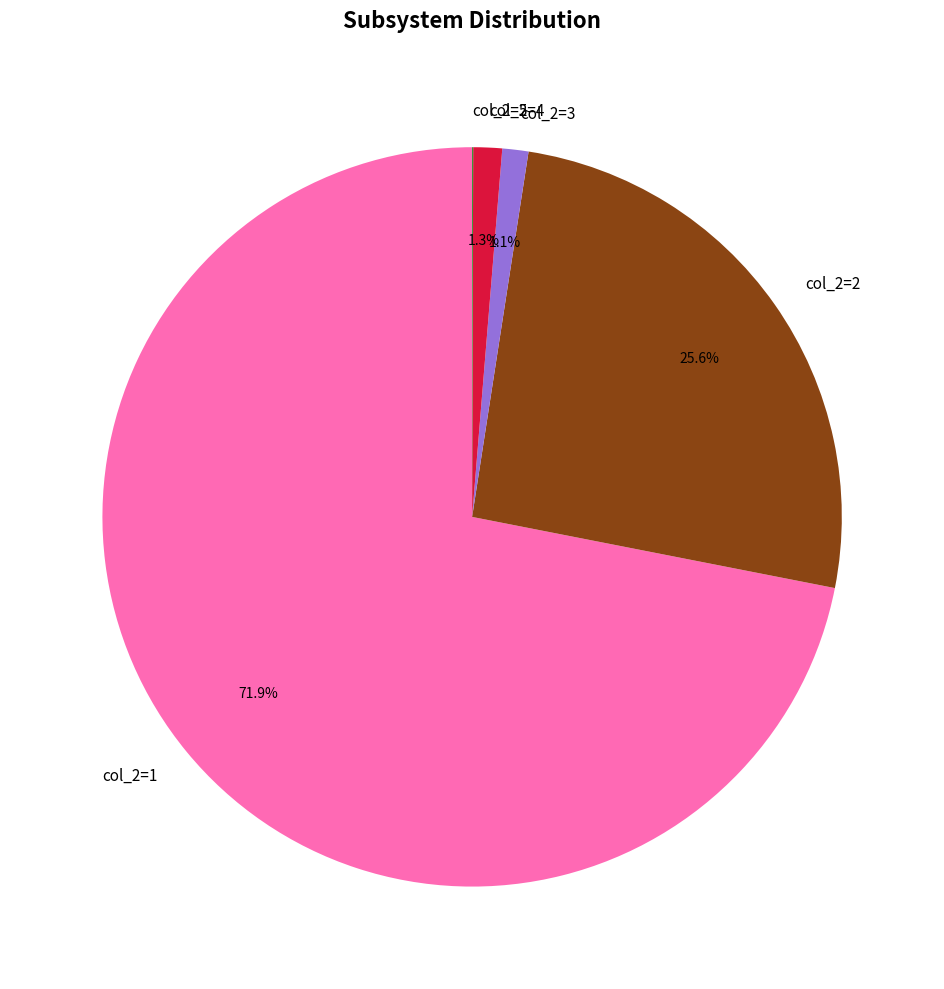

Which category has the biggest portion of the pie?

col_2=1